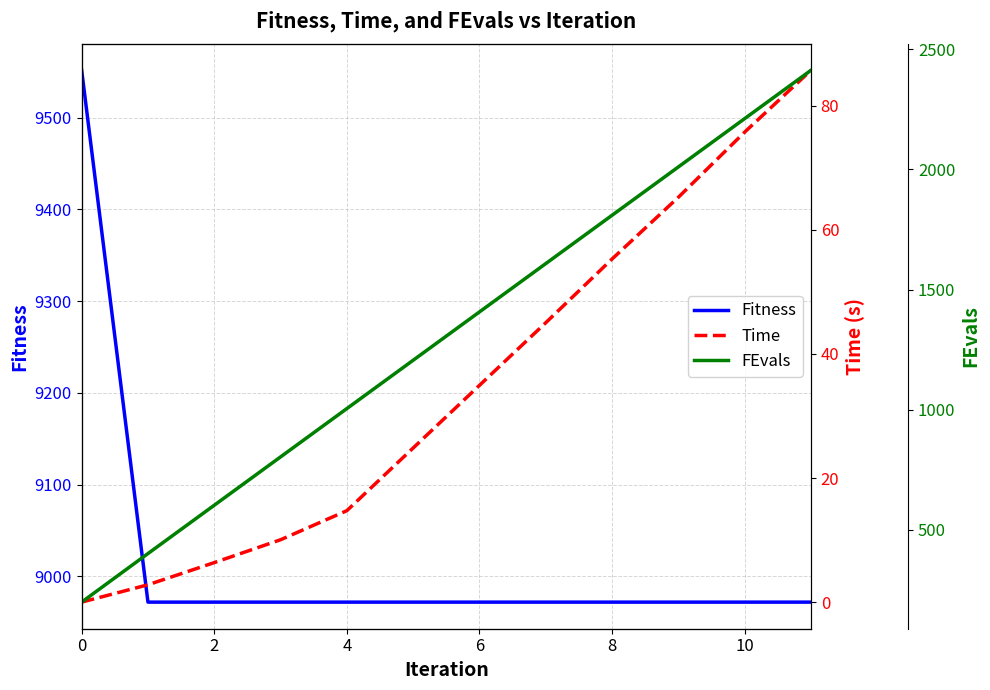

What is the minimum value for Fitness?

8971.8